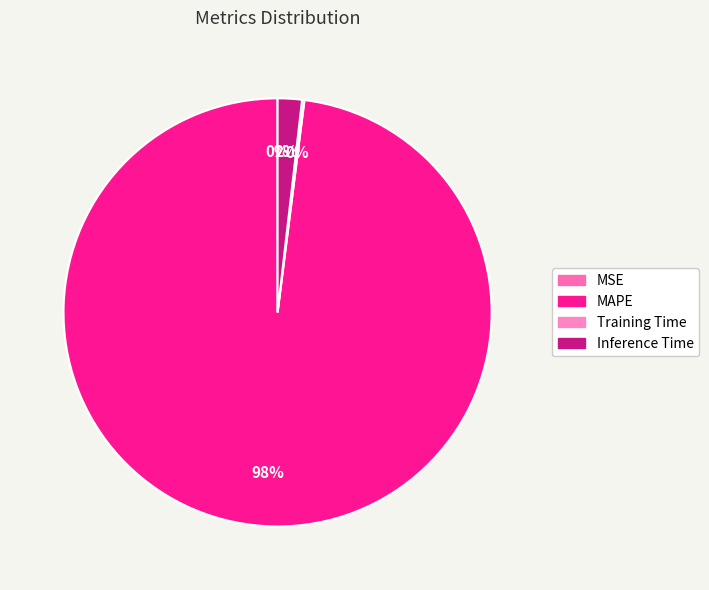

What is the smallest slice in the pie chart?

MSE